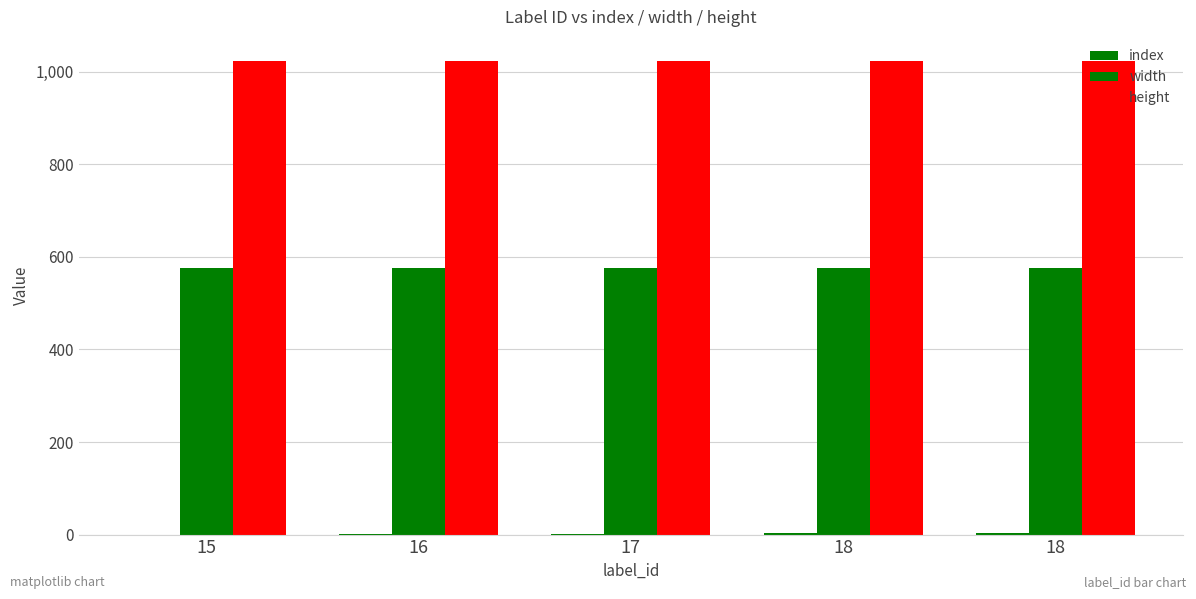

How many series are shown in this chart?

3